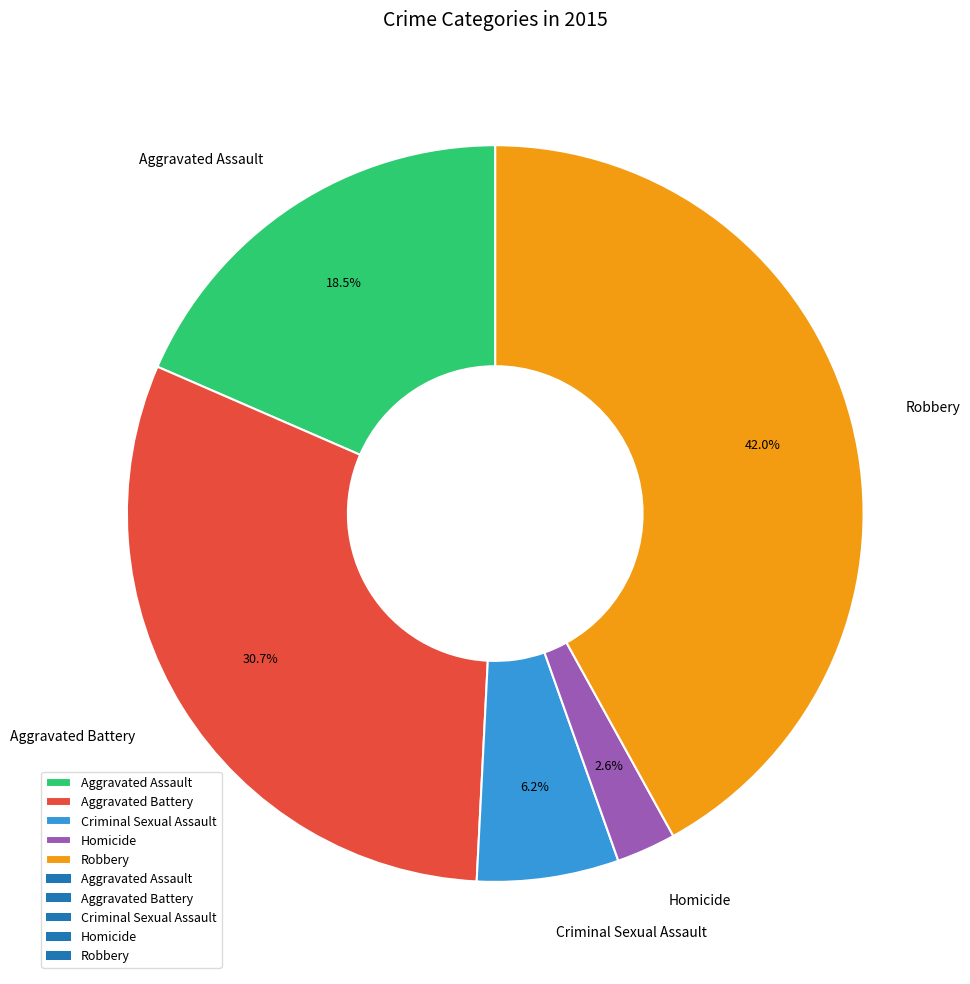

Between Criminal Sexual Assault and Aggravated Battery, which is larger?

Aggravated Battery